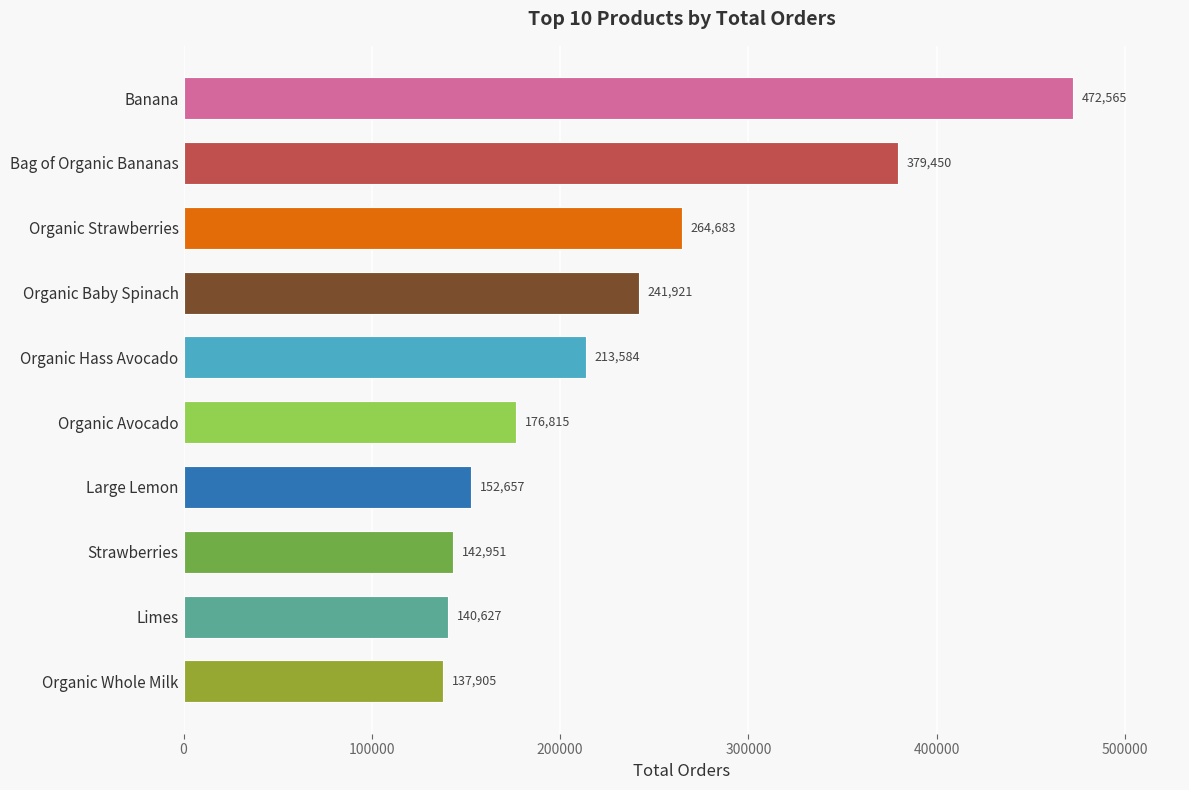

What is the change in value from Limes to Organic Strawberries?

+124056